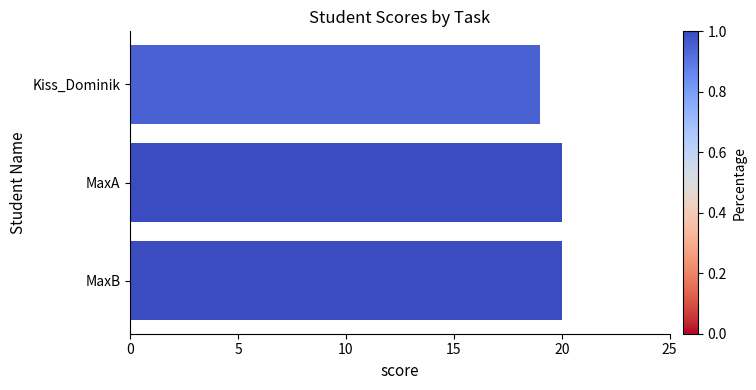

Between Kiss_Dominik and MaxA, which is larger?

MaxA